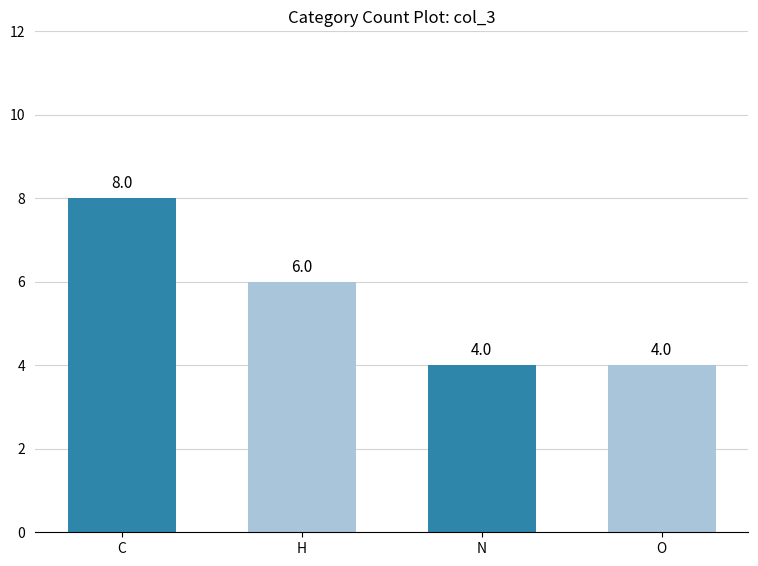

What is the greatest value displayed?

8